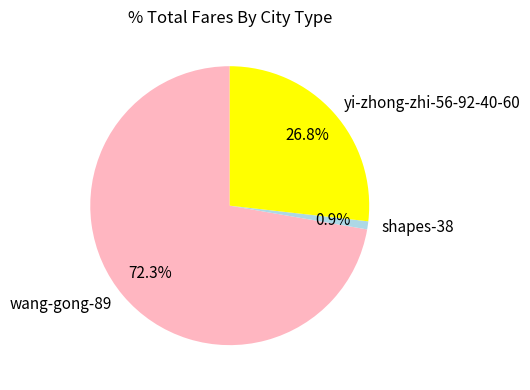

Is the sum of yi-zhong-zhi-56-92-40-60 and shapes-38 greater than half?

No